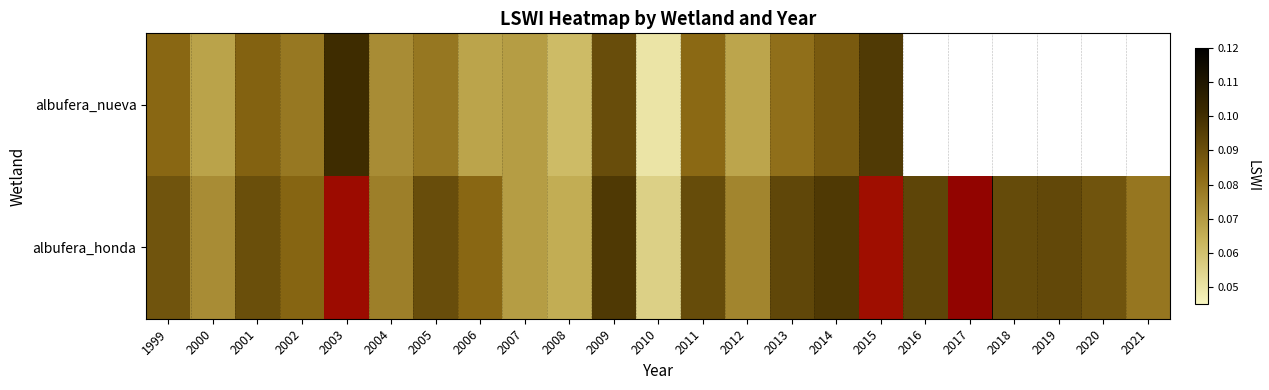

Between 2006 and 2001, which is larger?

2001